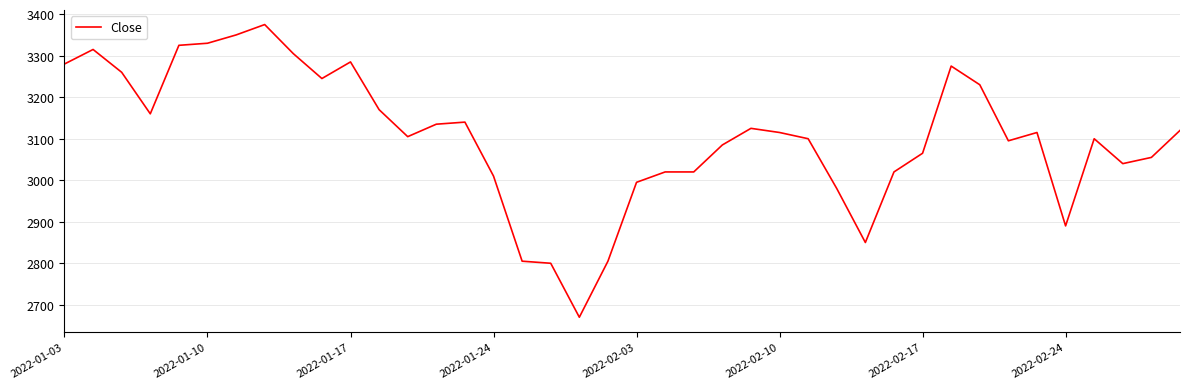

What is the maximum value shown in the chart?

3375